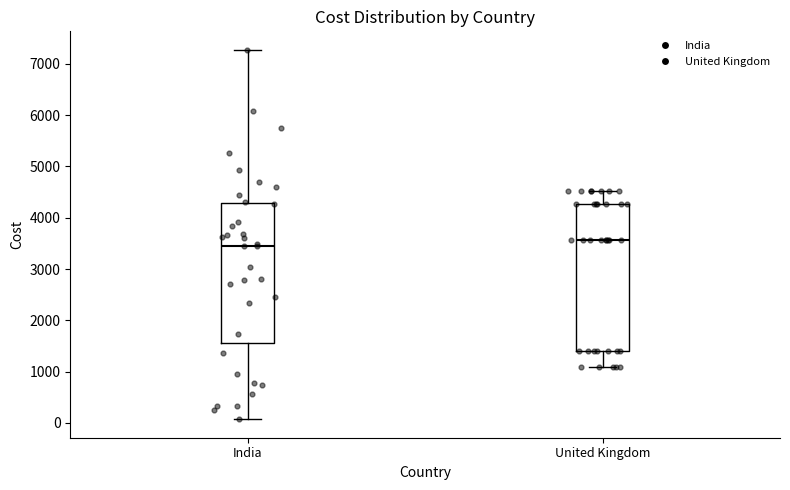

Reading left to right, transcribe this box plot: for each box, give where its median line is, the range the box spans, and where its two whiskers end, as read against the y-axis. The values are not printed on the chart, so give them approximately, as read against the axis.

India: median 3500, box 1500 to 4300, whiskers 100 to 7300
United Kingdom: median 3600, box 1400 to 4300, whiskers 1100 to 4500